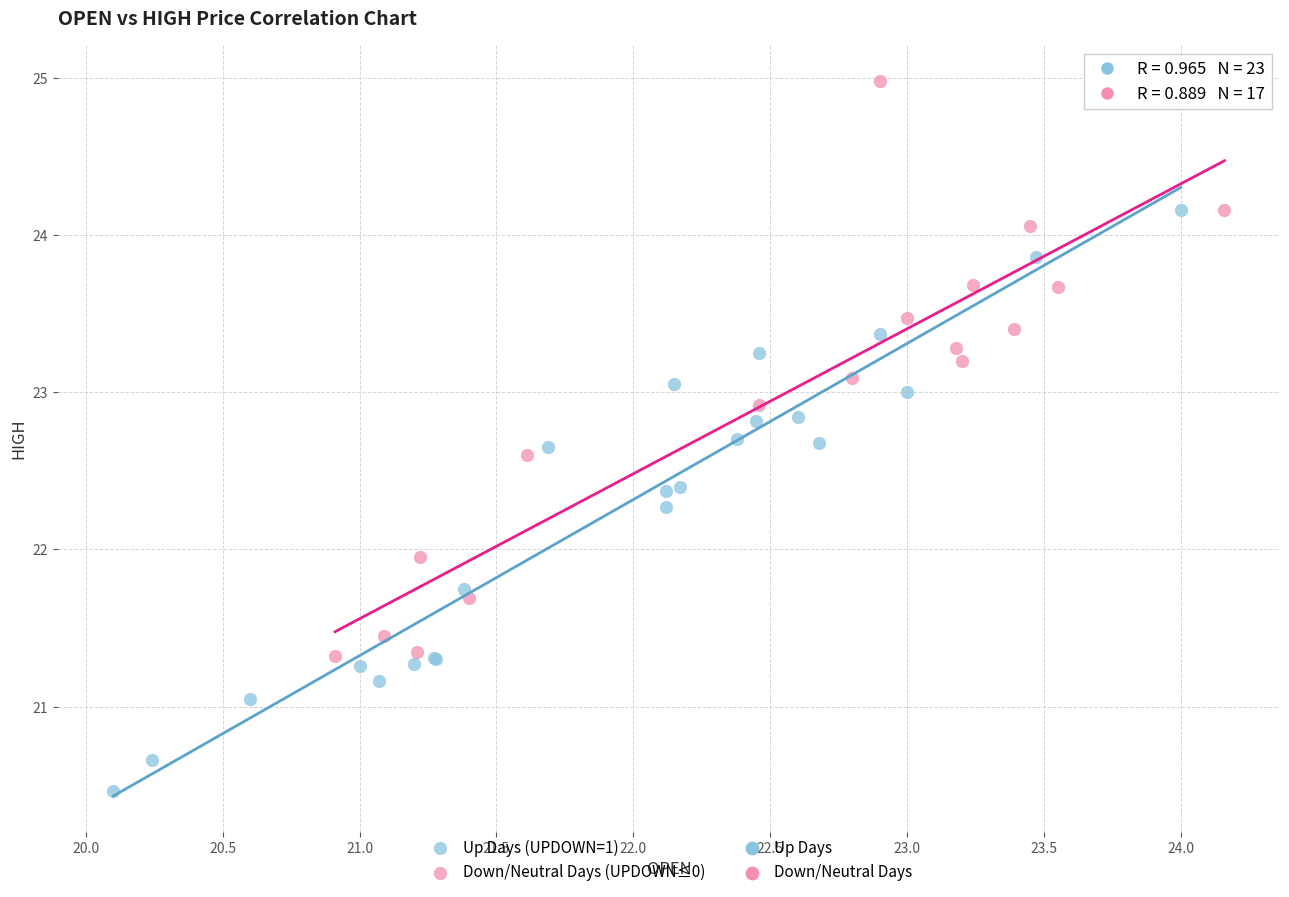

Which series reaches the minimum Y coordinate?

Up Days (UPDOWN=1)